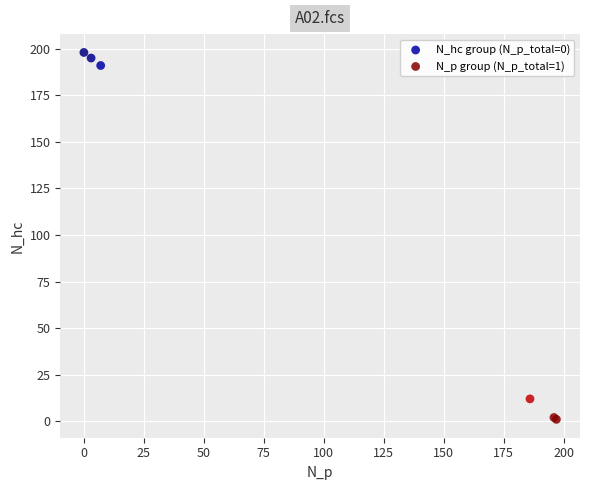

Which series contains the highest Y value?

N_hc group (N_p_total=0)